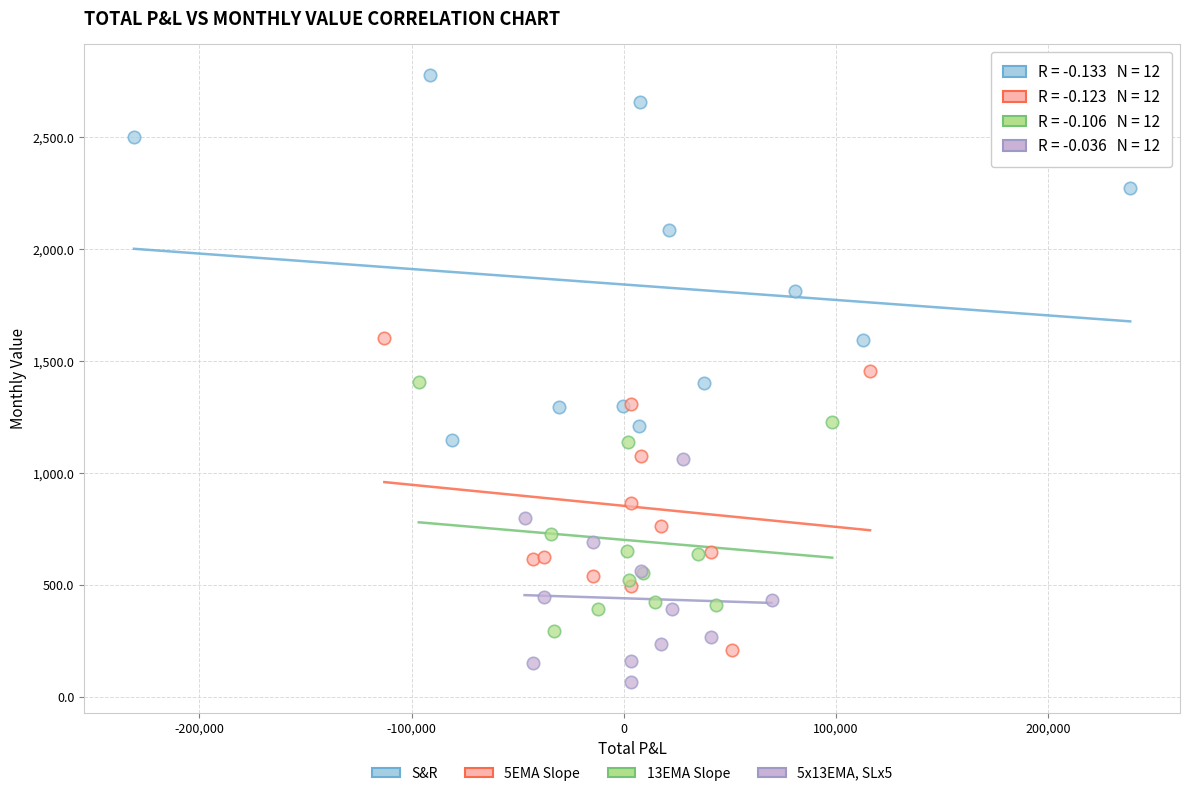

What are all the series names shown in the legend?

S&R, 5EMA Slope, 13EMA Slope, 5x13EMA, SLx5